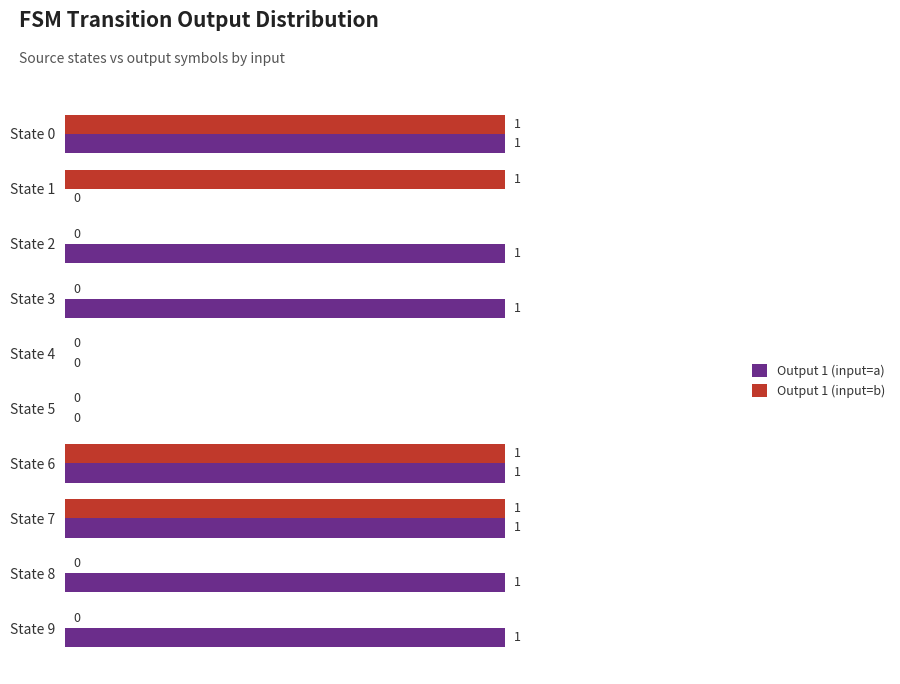

How many values in the Output 1 (input=b) series exceed 0?

4